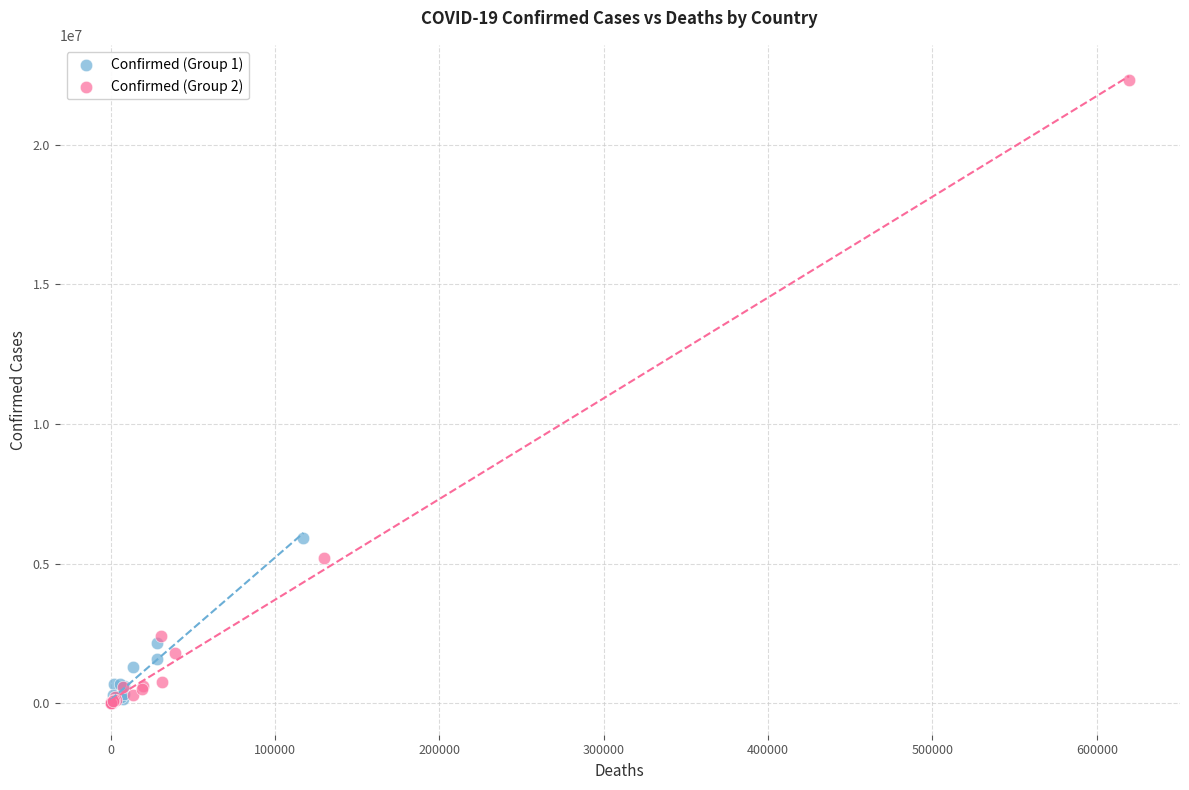

Which series reaches the maximum Y coordinate?

Confirmed (Group 2)